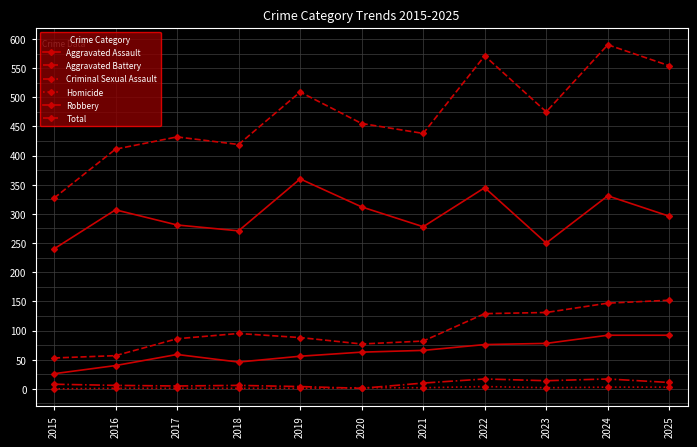

True or false: Aggravated Battery and Criminal Sexual Assault intersect in this chart.

False